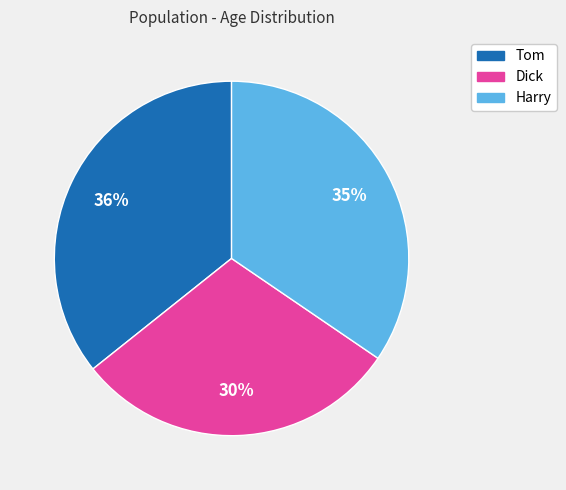

To the nearest percent, what portion does Tom represent?

36%